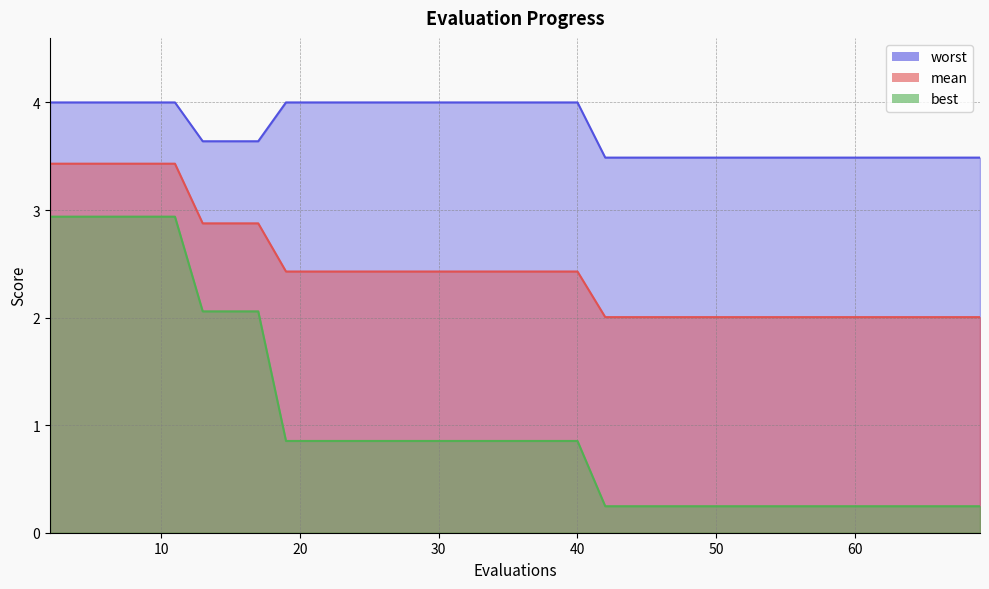

Where is worst nearest to the value 3?

42